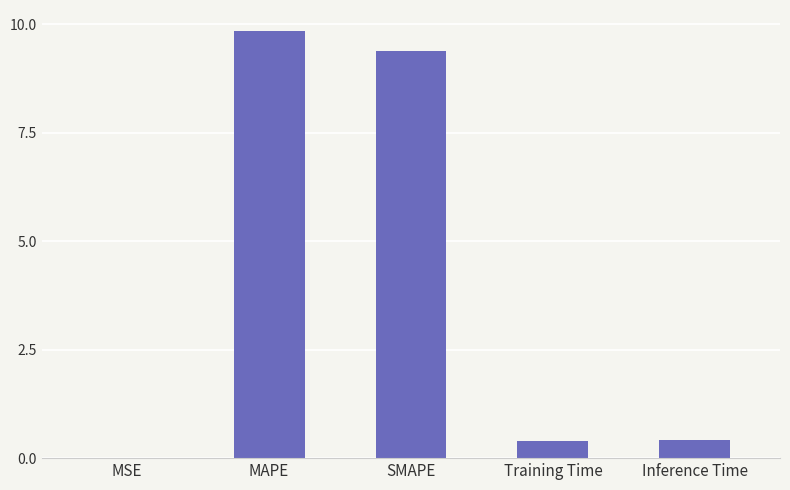

What is the greatest value displayed?

9.8